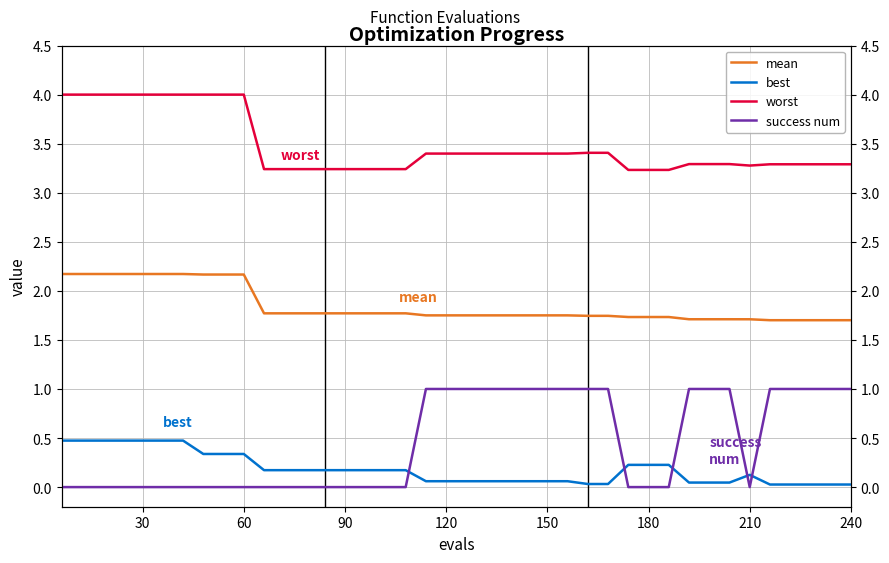

What are all the series names shown in the legend?

mean, best, worst, success num